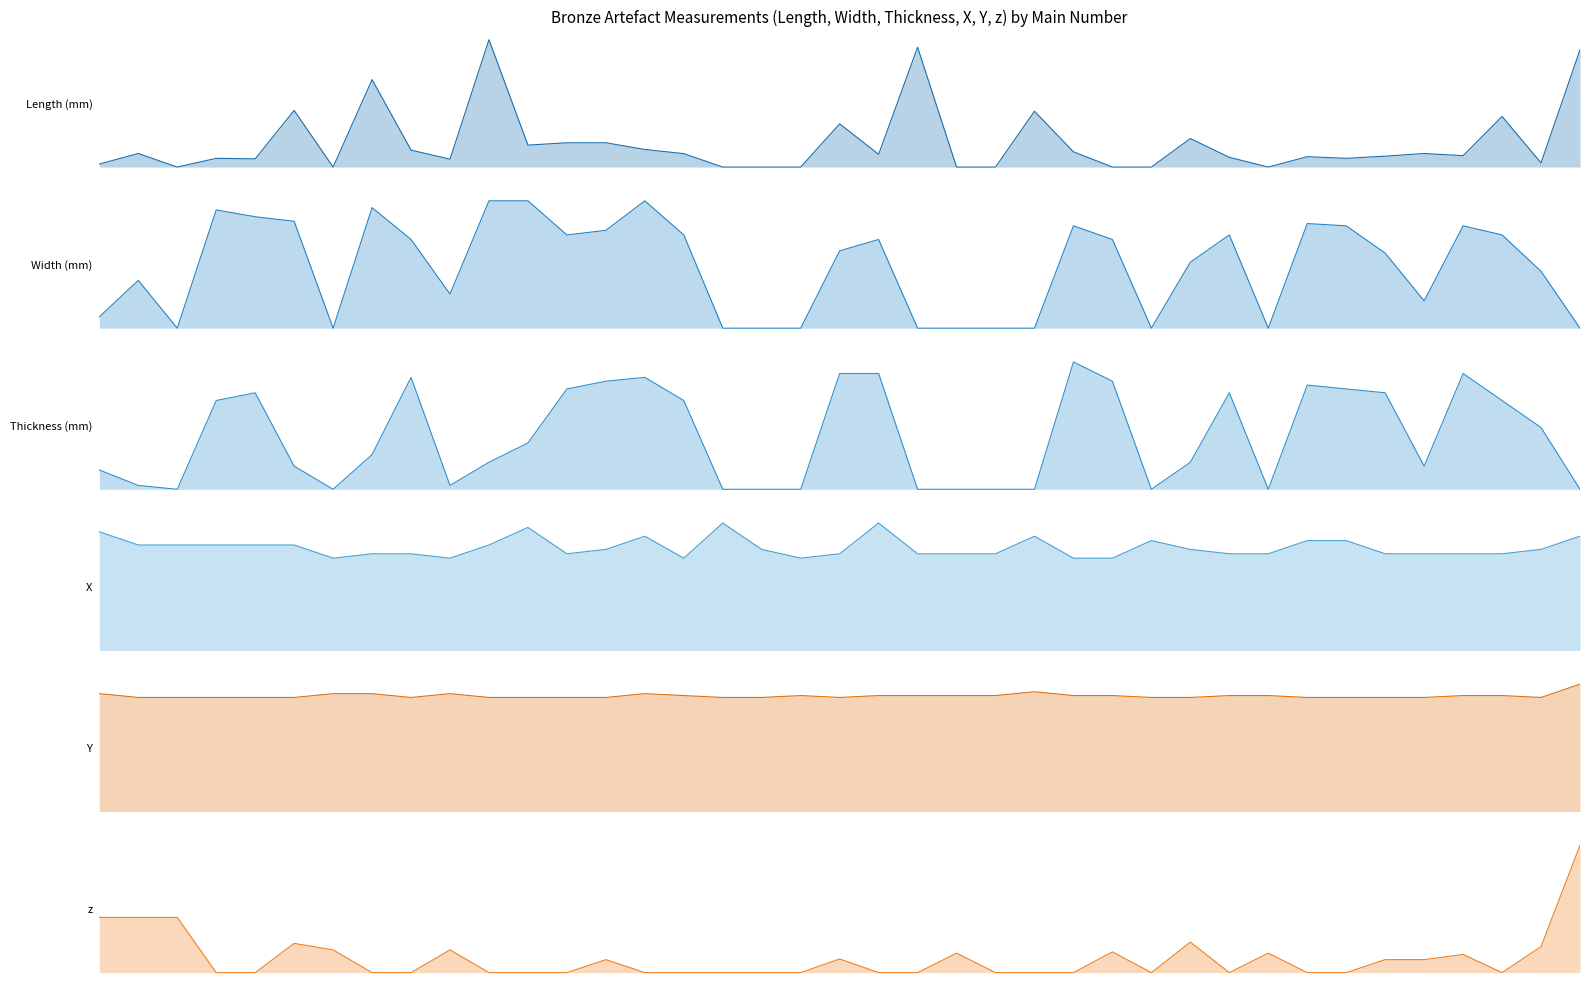

What value does the Thickness (mm) series have at 34?

6